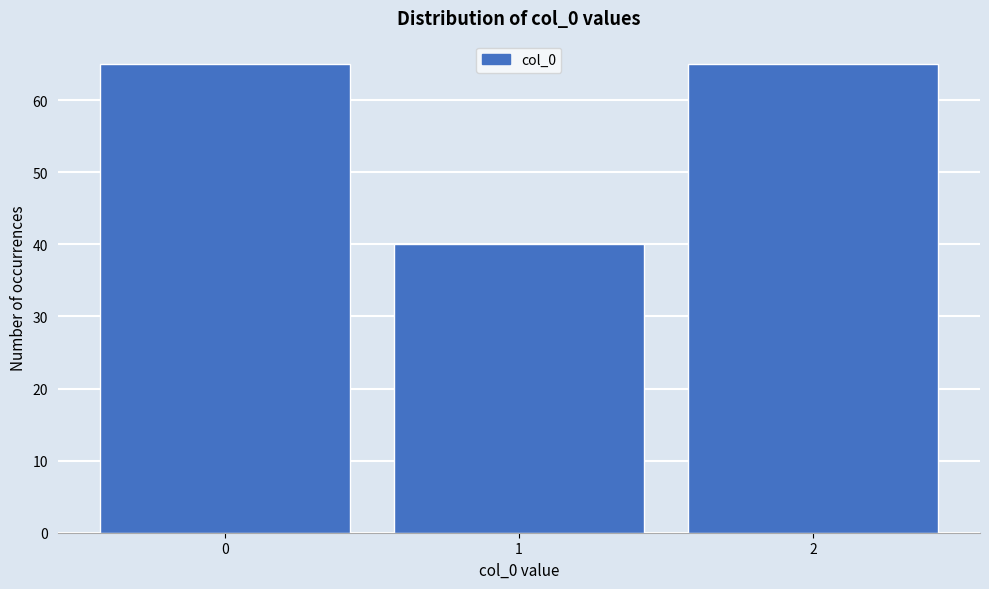

Reading left to right, list every bar in this chart as the range it spans on the x-axis followed by its height. The values are not printed on the chart, so give them approximately, as read against the axis.

-0.5 to 0.5: 65
0.5 to 1.5: 40
1.5 to 2.5: 65